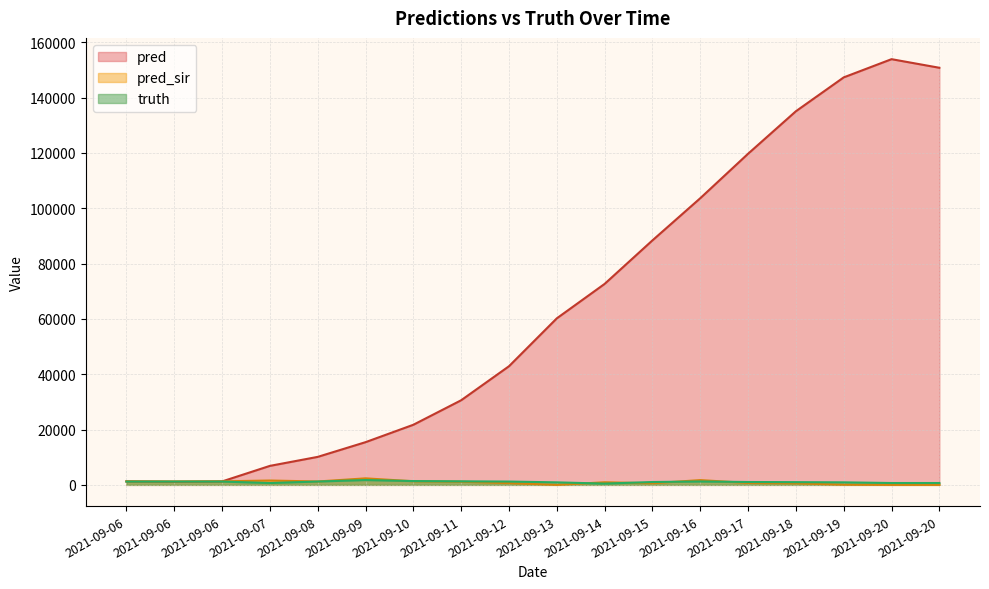

After their last crossing, which series has the higher values: pred_sir or truth?

truth